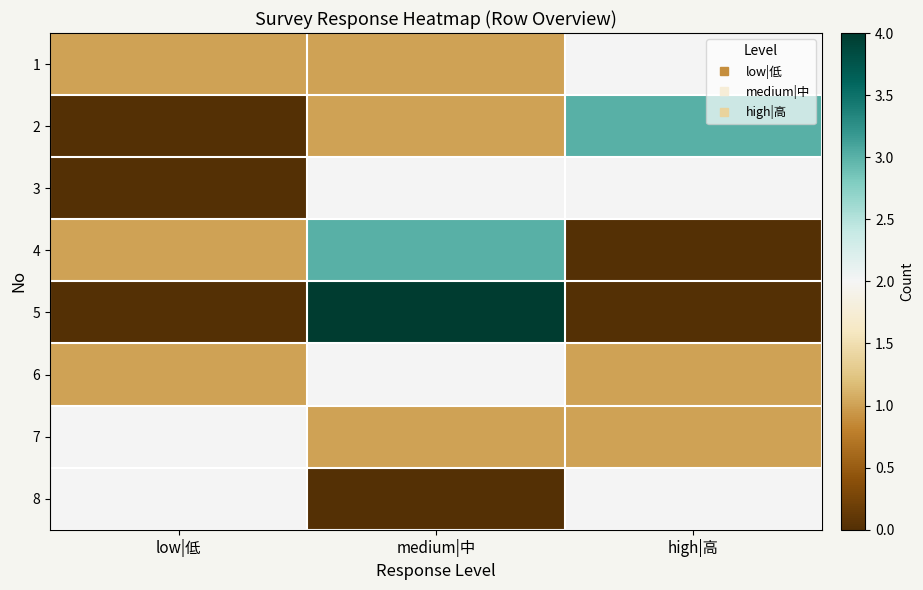

At which category is the sum across all series the highest?

medium|中